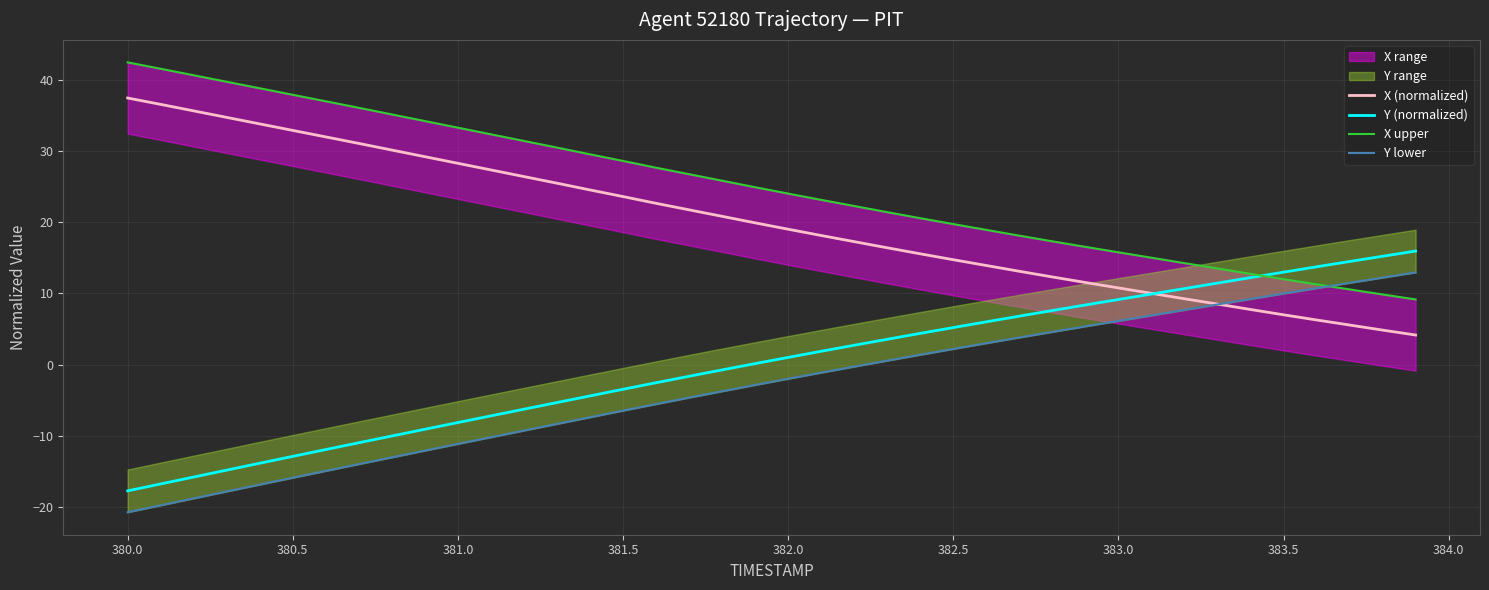

At how many categories does at least one series exceed 18?

28